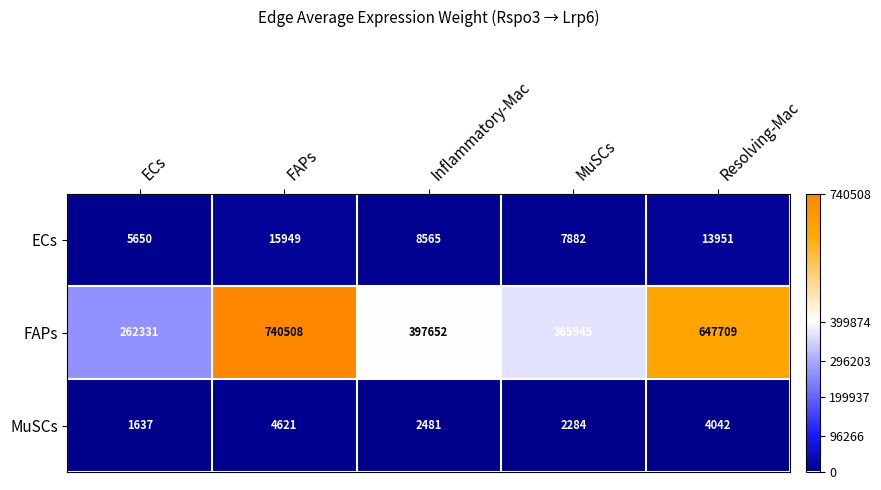

How many series are shown in this chart?

3